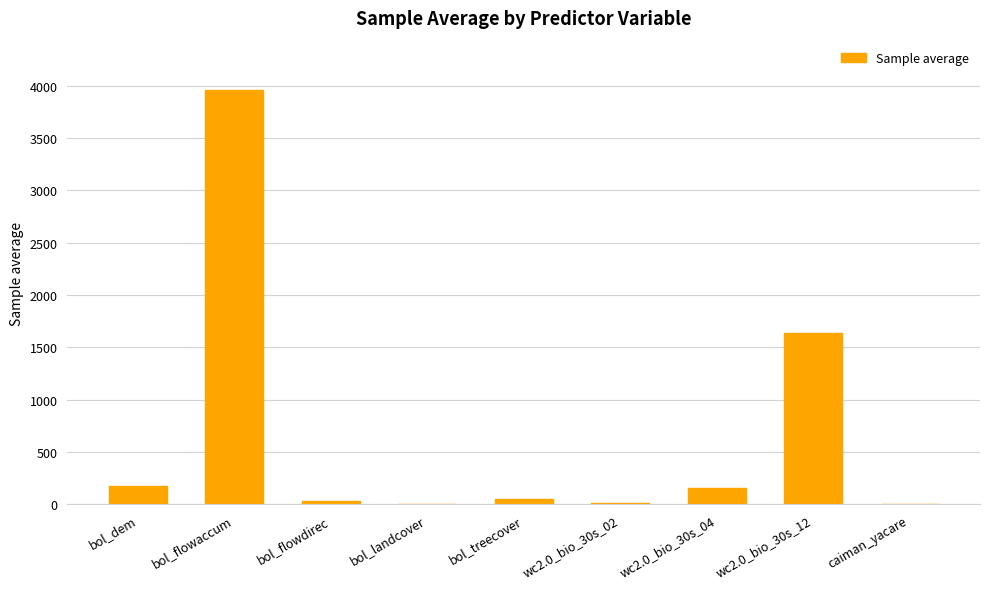

Is it true that the value at bol_landcover is 2.0?

True